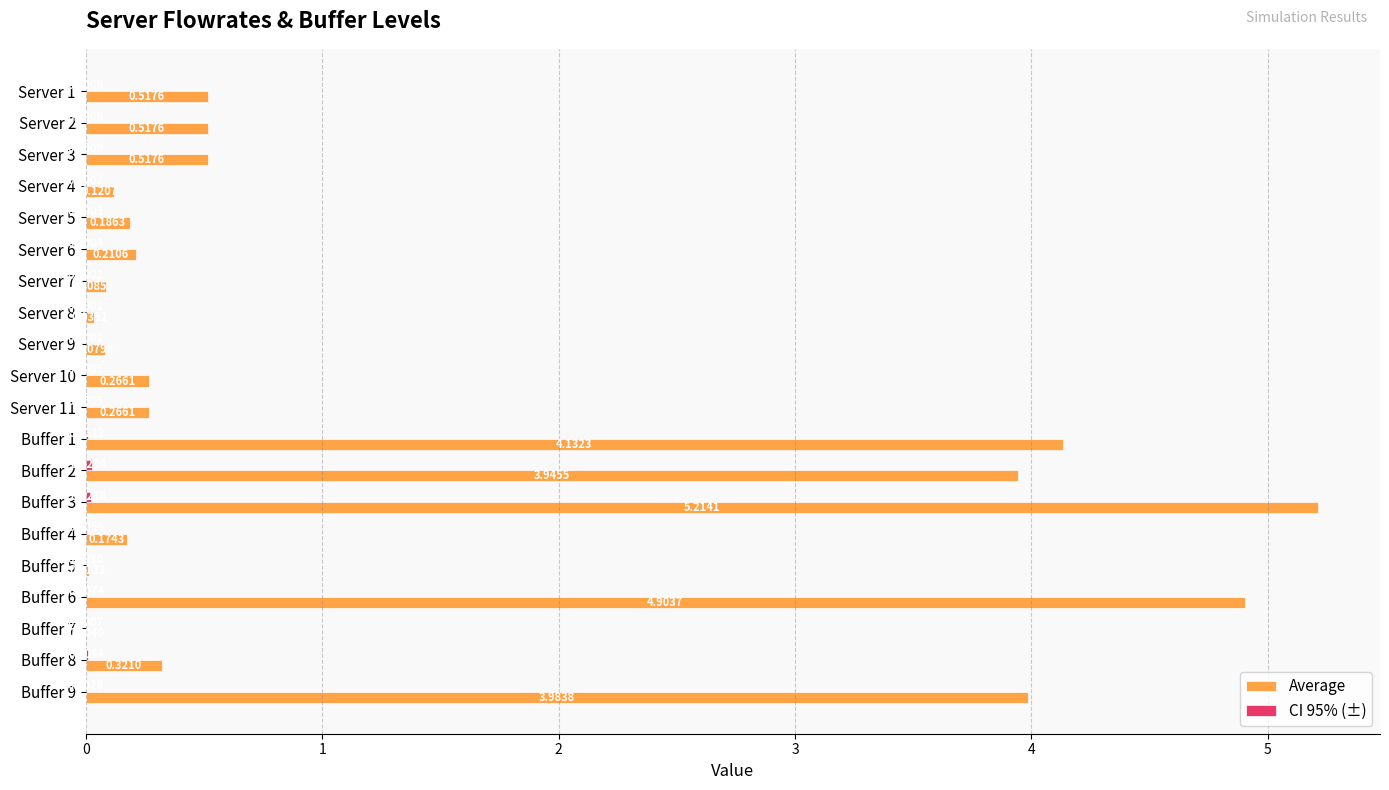

At which category is the sum across all series the highest?

Buffer 3